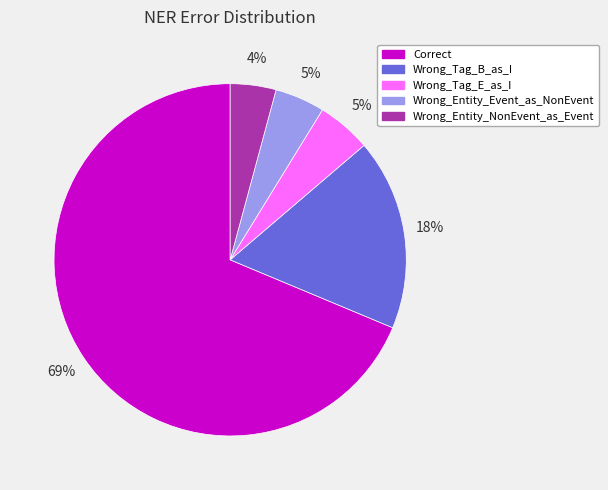

Count the number of slices in the pie.

5